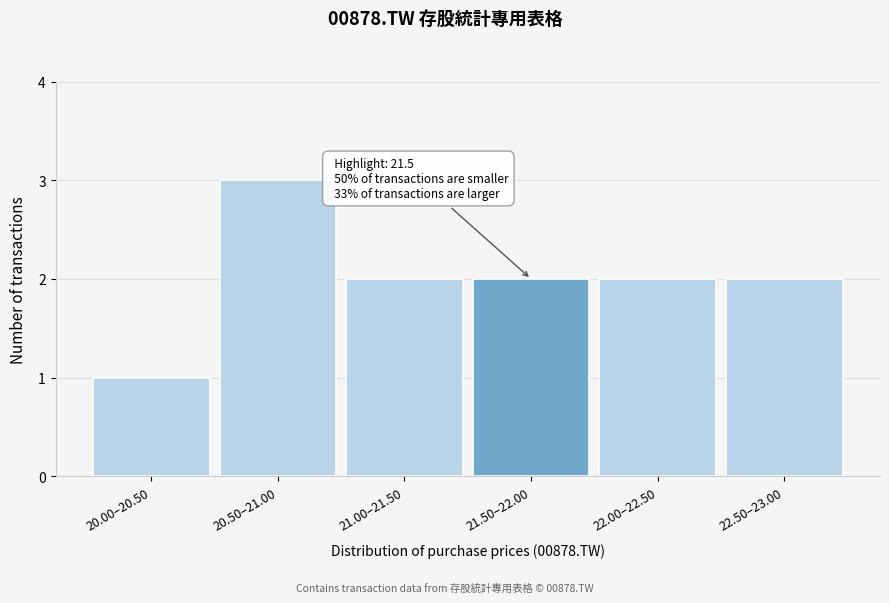

Reading left to right, extract all data points from this chart.

20.00–20.50=1	20.50–21.00=3	21.00–21.50=2	21.50–22.00=2	22.00–22.50=2	22.50–23.00=2